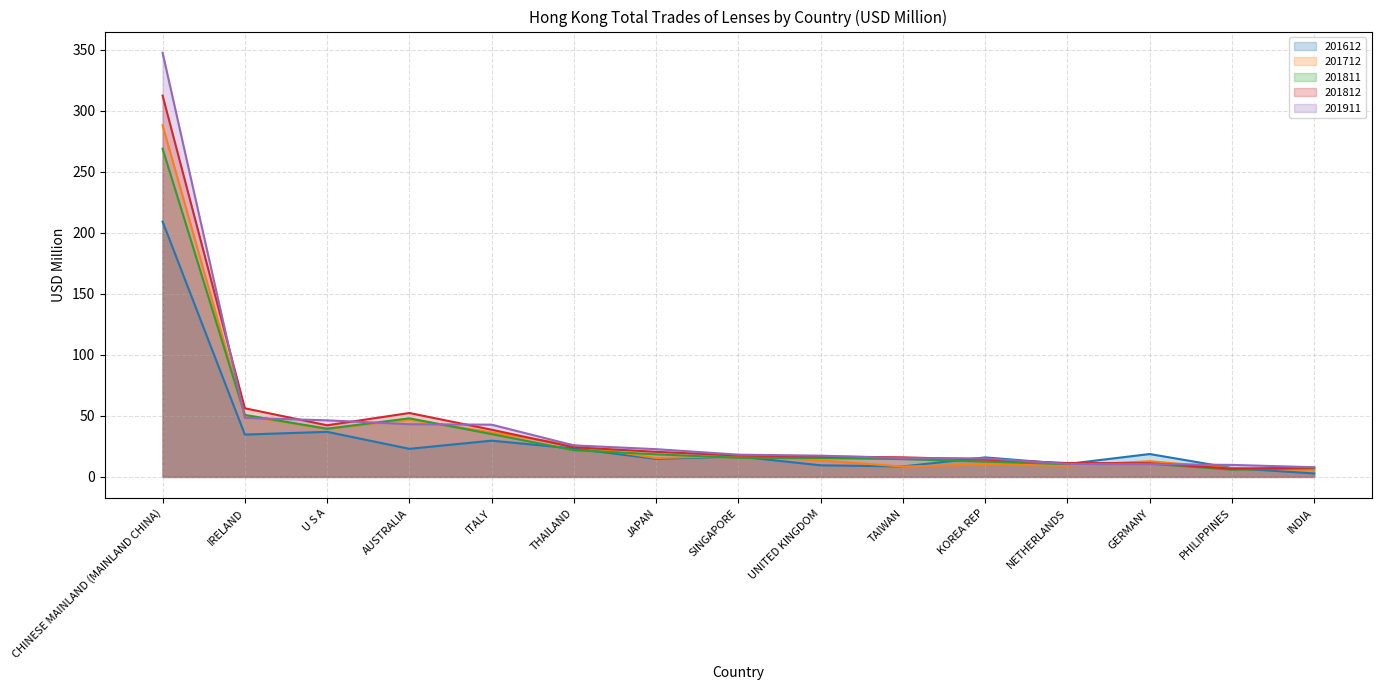

What is the smallest value displayed?

2.8